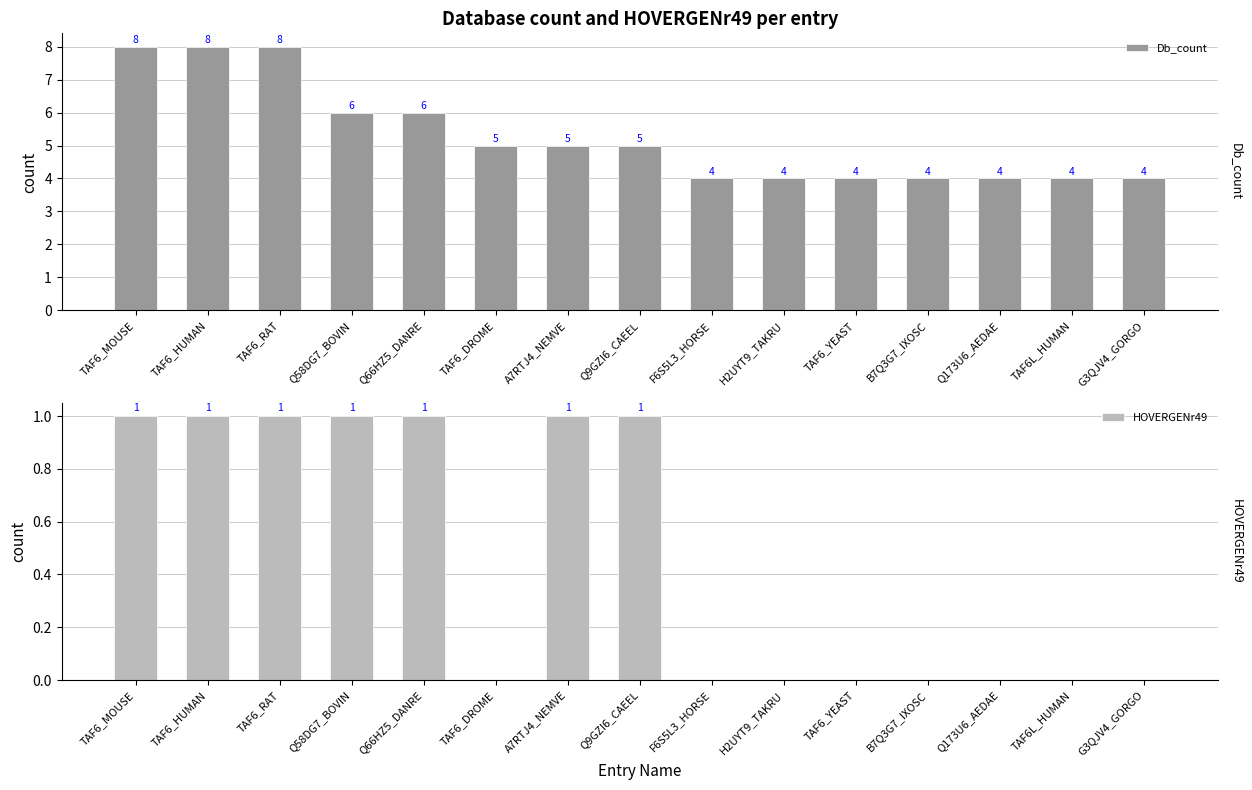

What is the greatest value displayed?

8